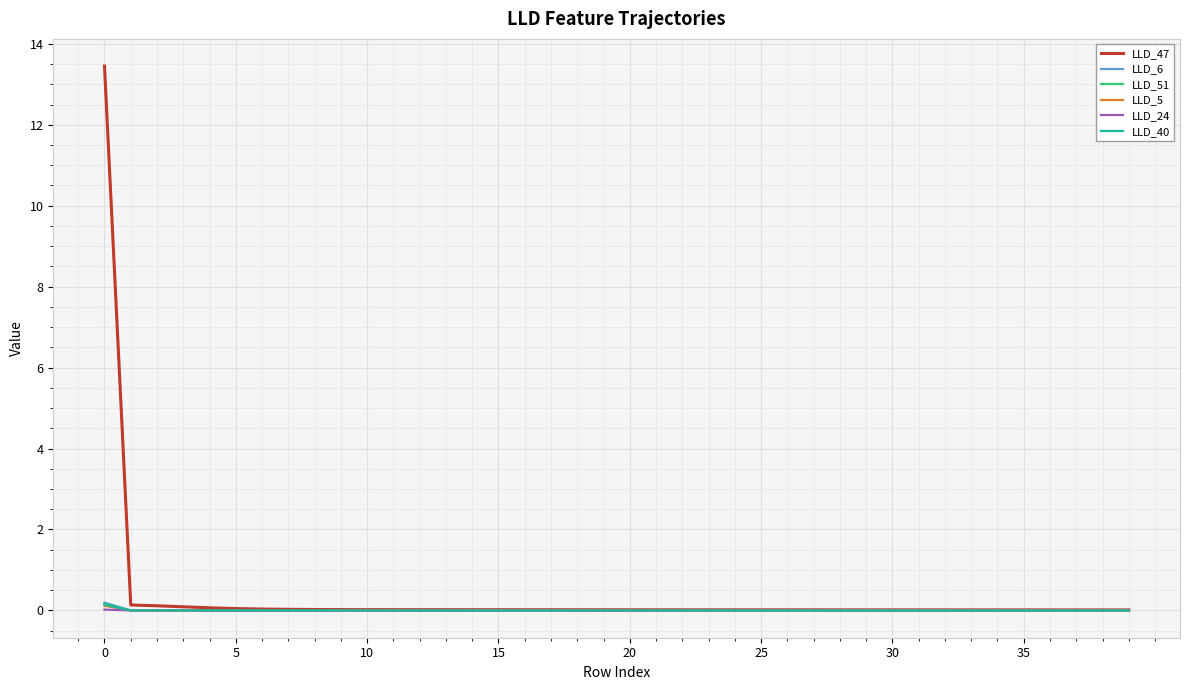

What is the greatest value displayed?

13.4